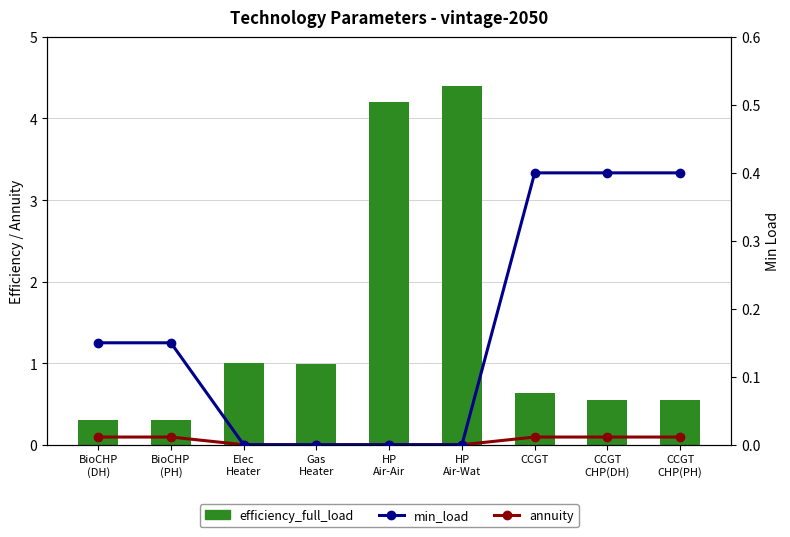

Rank the series at HP
Air-Wat from highest to lowest value.

efficiency_full_load, annuity, min_load